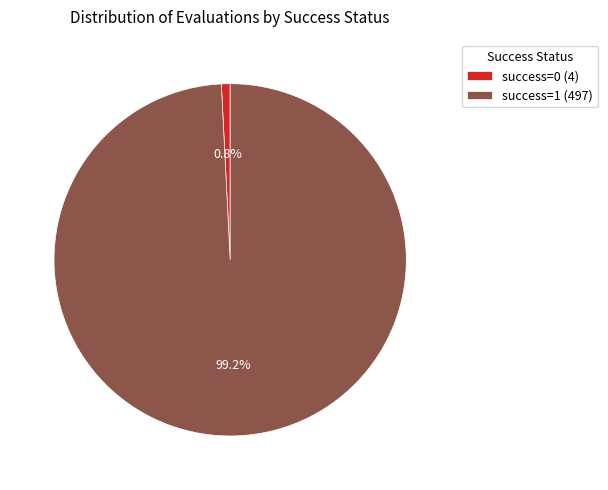

Count the number of slices in the pie.

2